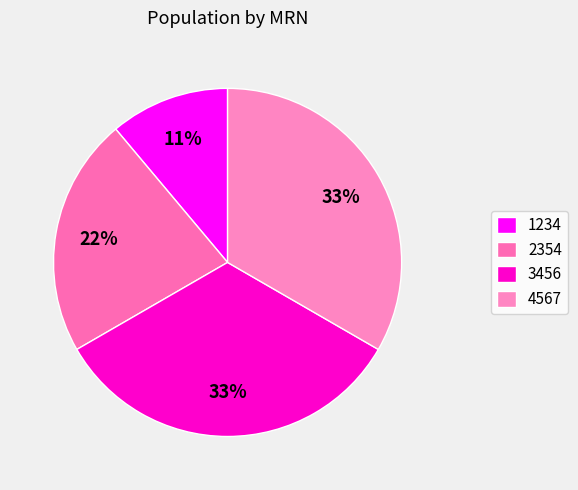

How many slices are in this pie chart?

4